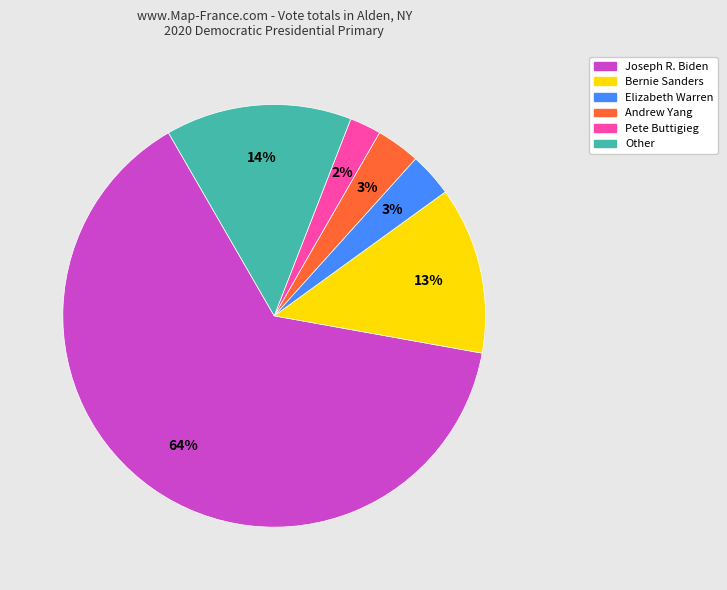

Is there a majority slice in this chart?

Yes